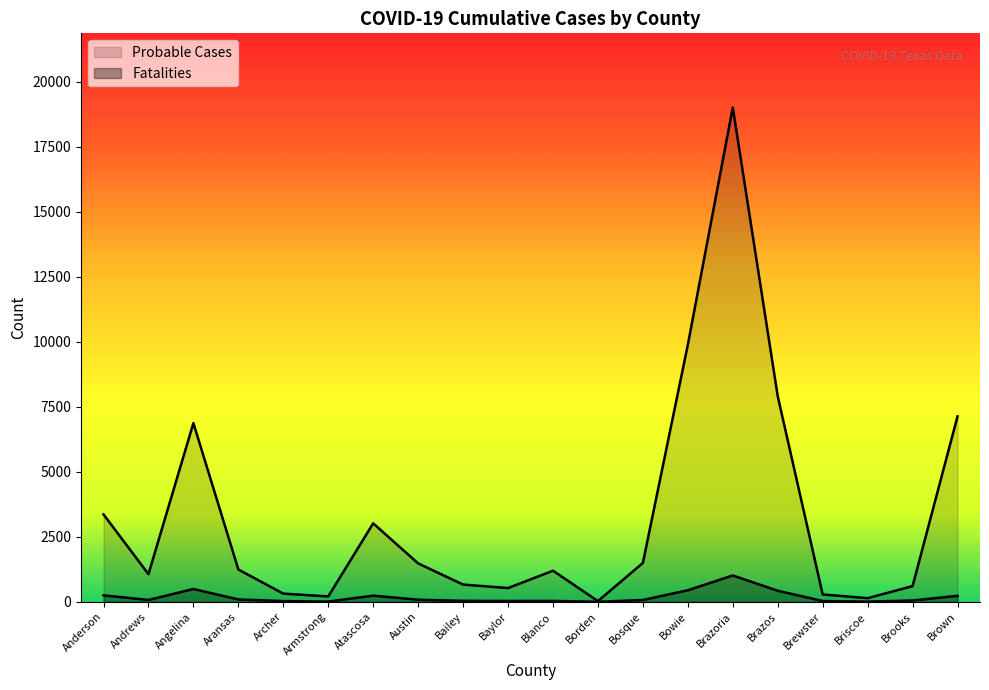

Between Aransas and Atascosa, which series saw the biggest shift?

Probable Cases